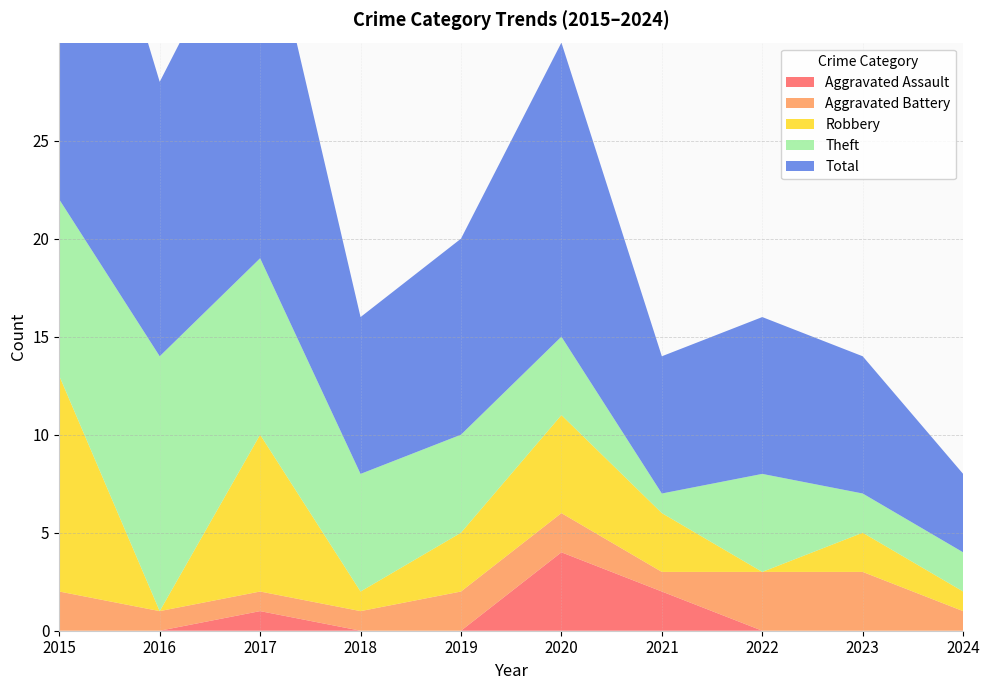

Reading left to right, transcribe all the data shown in this chart.

Aggravated Assault: 2015=0	2016=0	2017=1	2018=0	2019=0	2020=4	2021=2	2022=0	2023=0	2024=0
Aggravated Battery: 2015=2	2016=1	2017=1	2018=1	2019=2	2020=2	2021=1	2022=3	2023=3	2024=1
Robbery: 2015=11	2016=0	2017=8	2018=1	2019=3	2020=5	2021=3	2022=0	2023=2	2024=1
Theft: 2015=9	2016=13	2017=9	2018=6	2019=5	2020=4	2021=1	2022=5	2023=2	2024=2
Total: 2015=23	2016=14	2017=19	2018=8	2019=10	2020=15	2021=7	2022=8	2023=7	2024=4